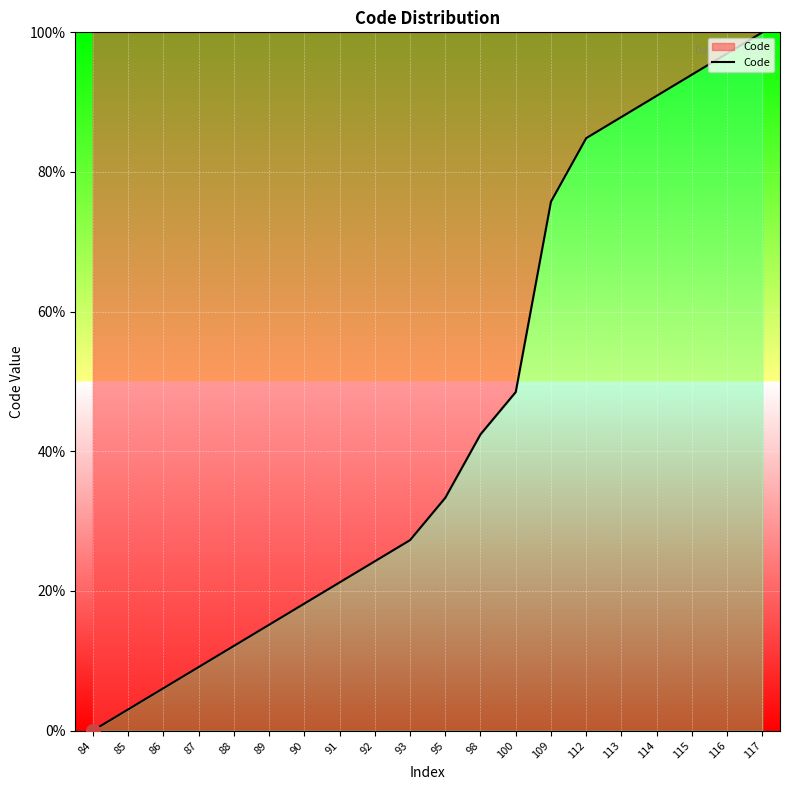

Is this an area chart (filled region under the line)?

No